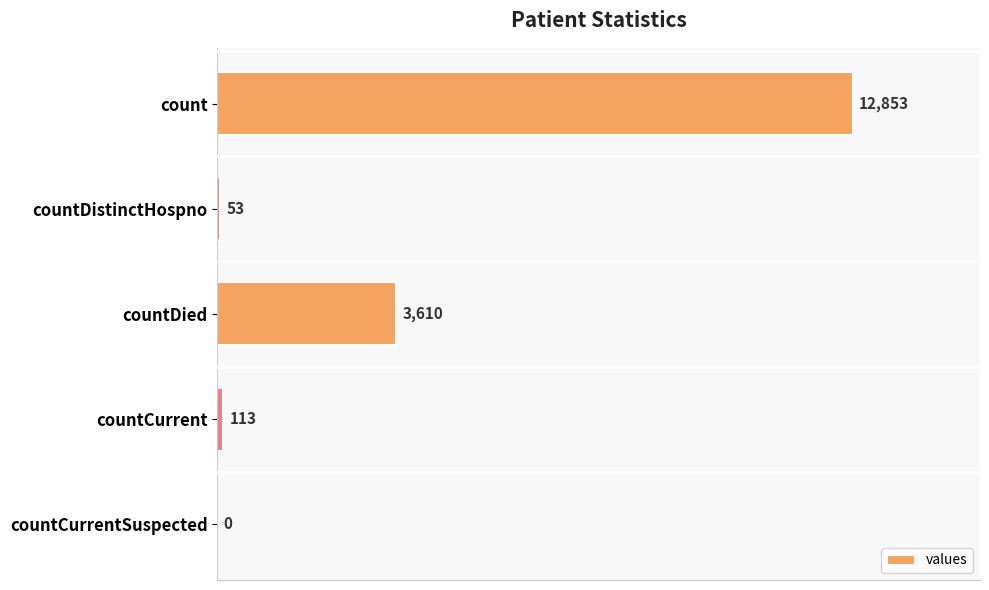

Is it true that the value at countCurrent is 113?

True